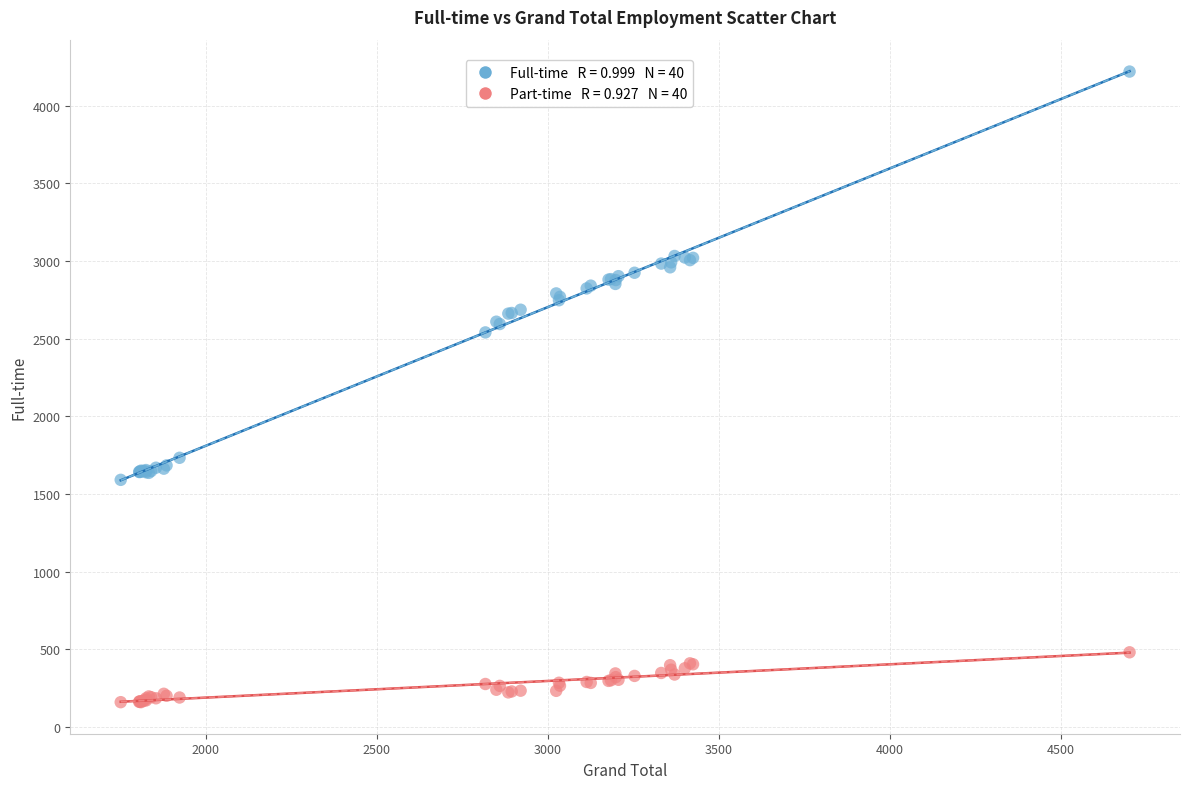

Across all series, what Y value is closest to 2189?

2540